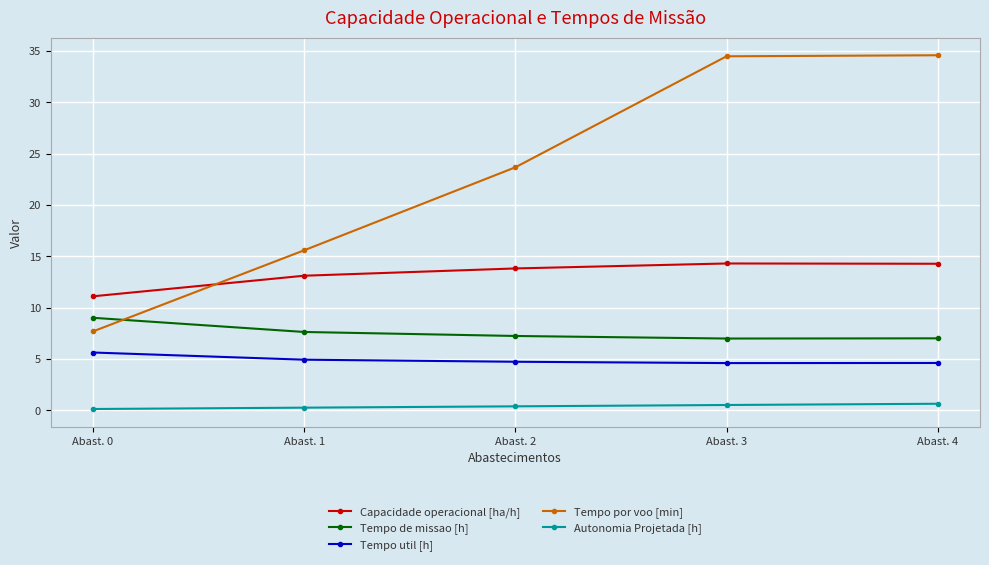

Which series has the largest total across all categories?

Tempo por voo [min]